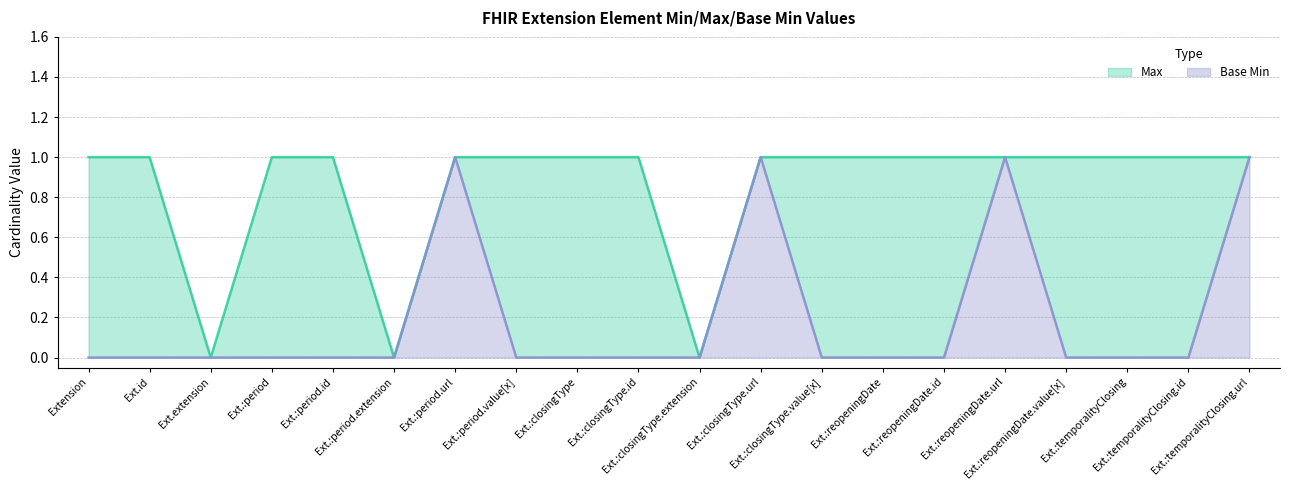

Is it true that Base Min equals 0 at Ext.:reopeningDate.value[x]?

False